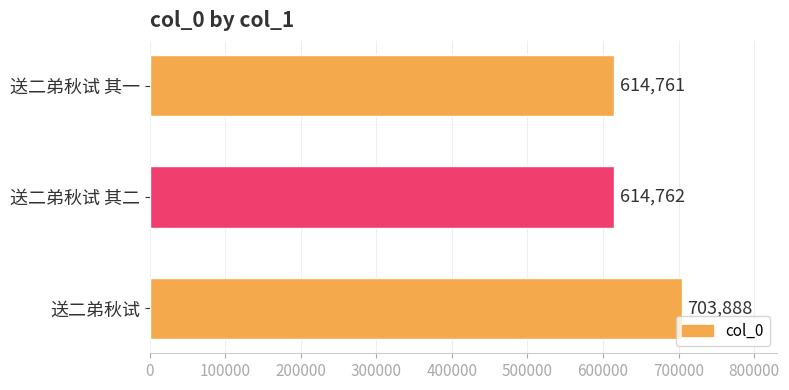

What is the greatest value displayed?

703888